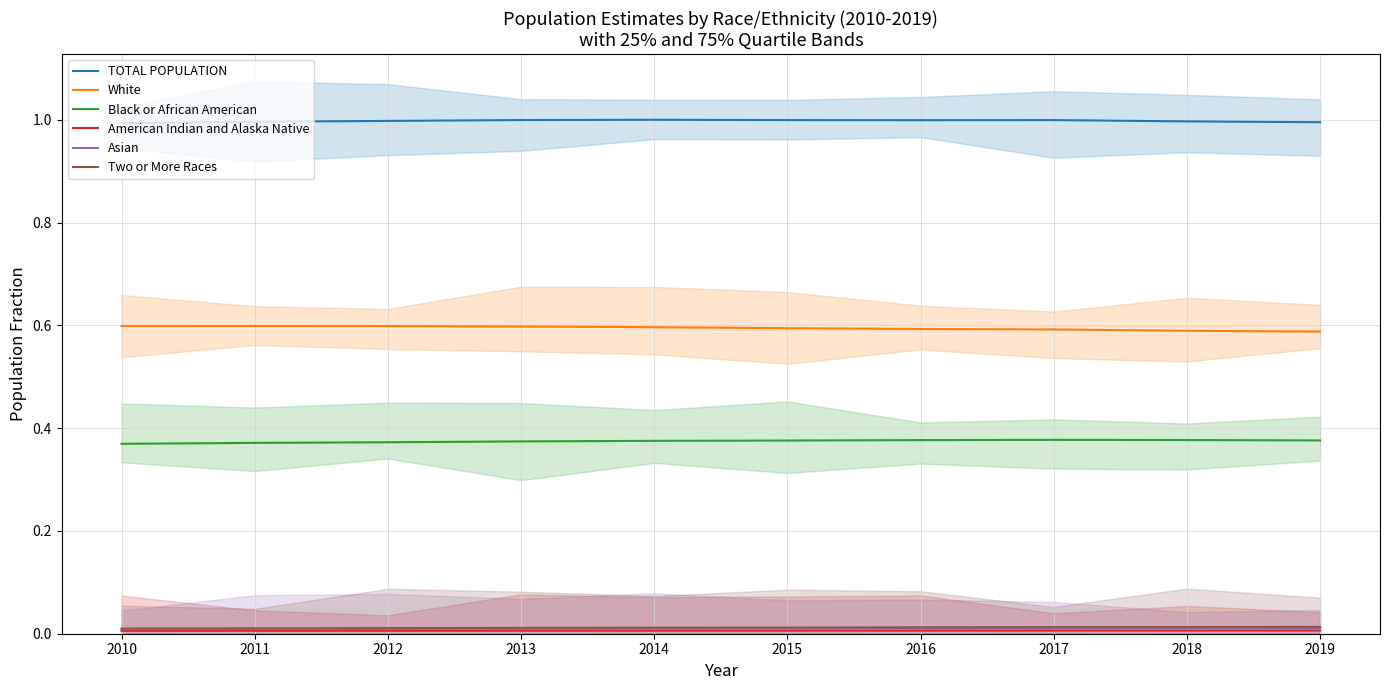

Which series has the largest total across all categories?

TOTAL POPULATION